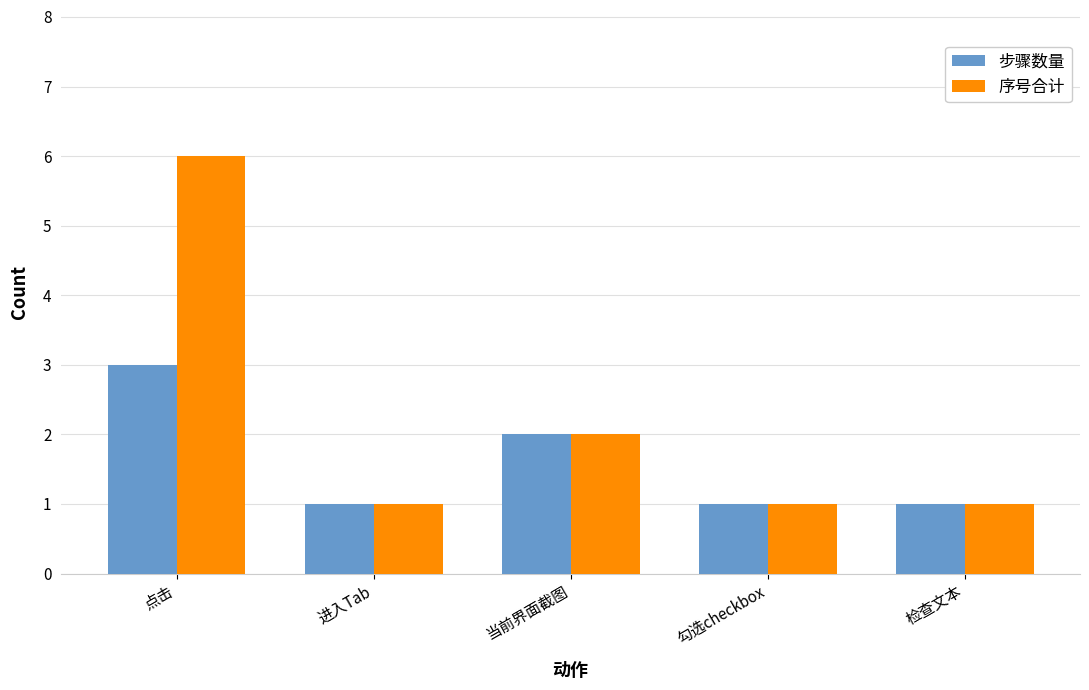

At how many categories does at least one series exceed 4?

1